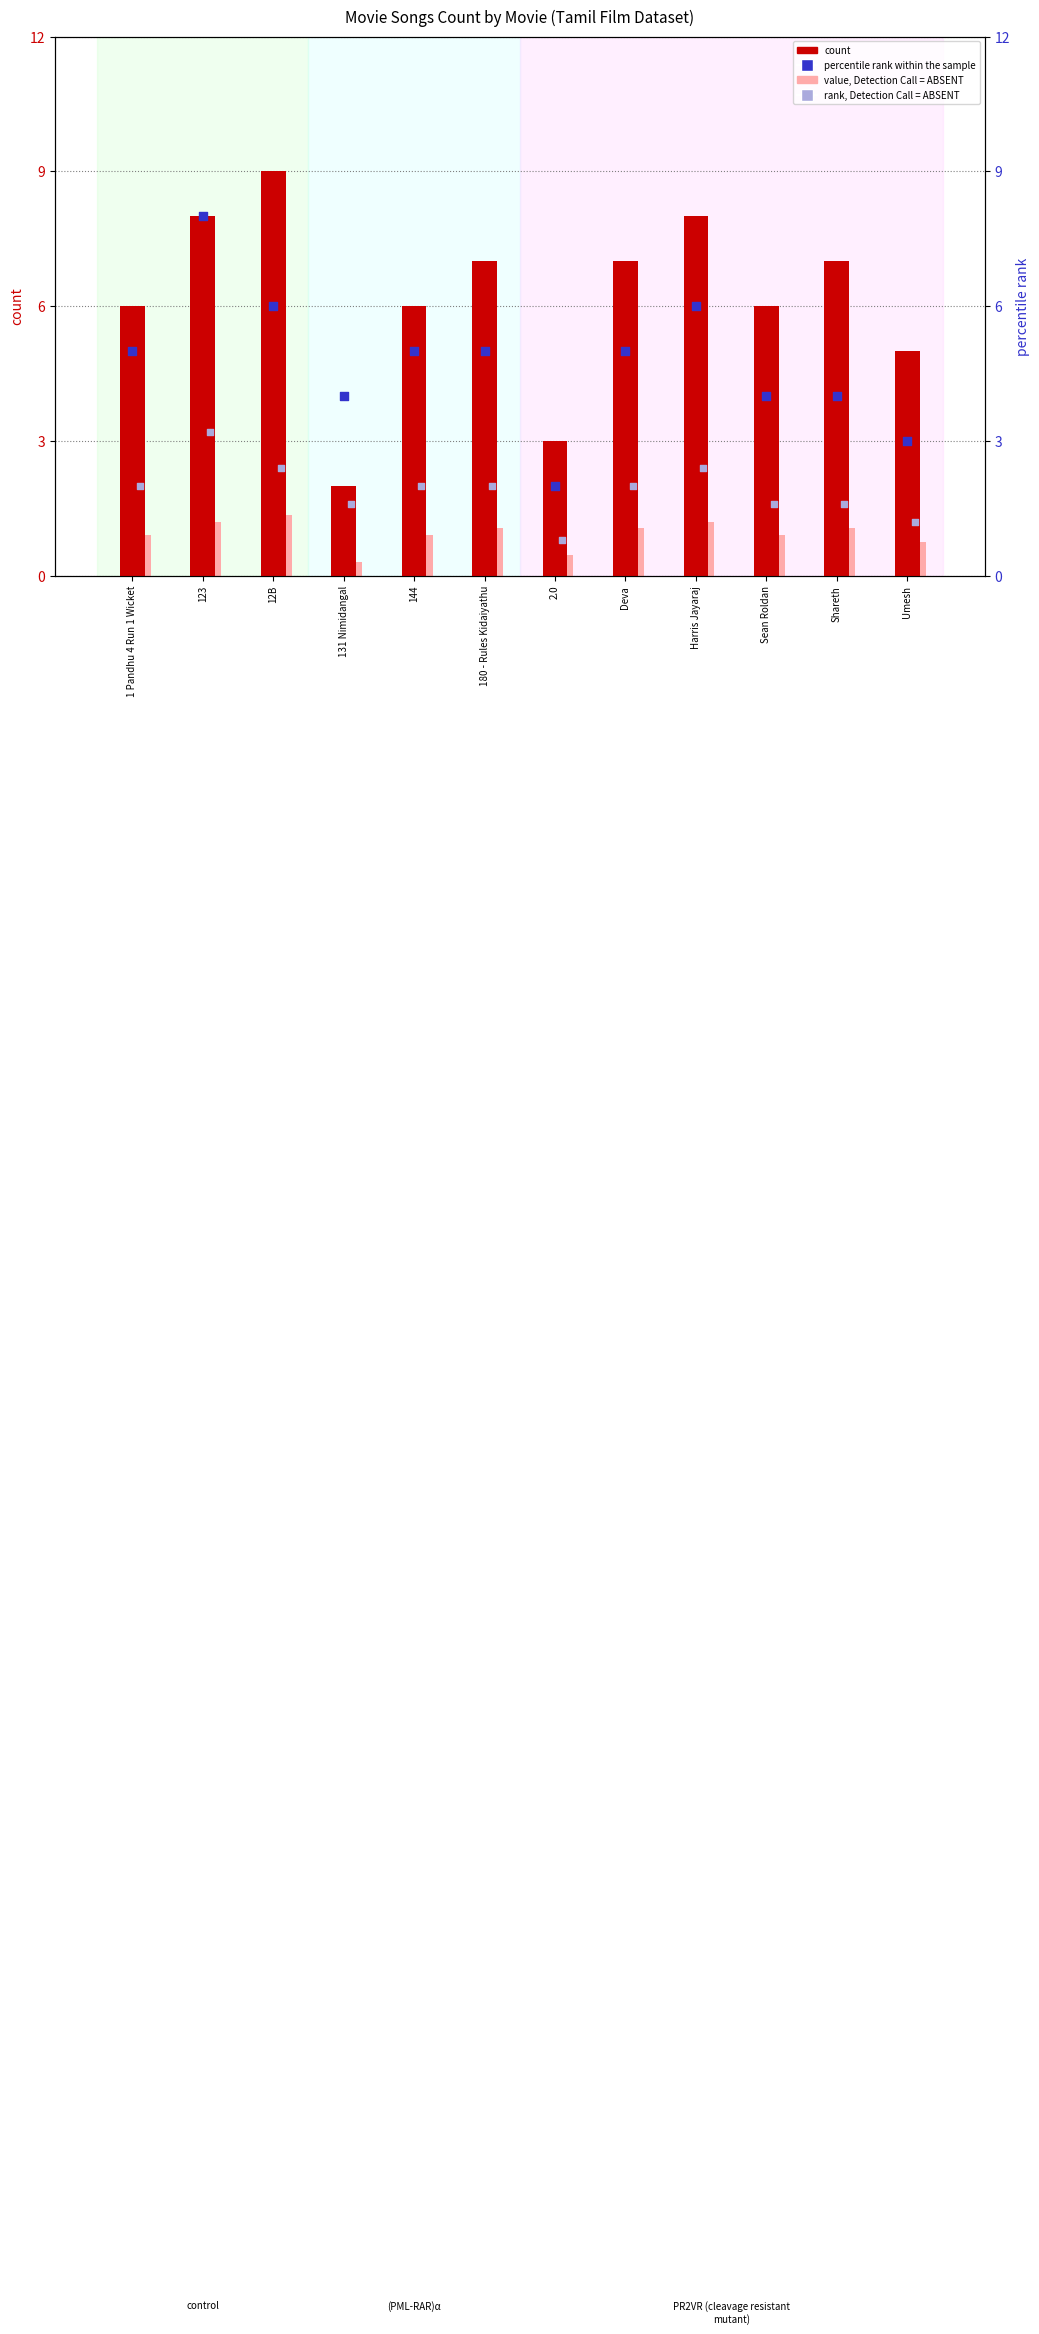

At which category is the sum across all series the highest?

123